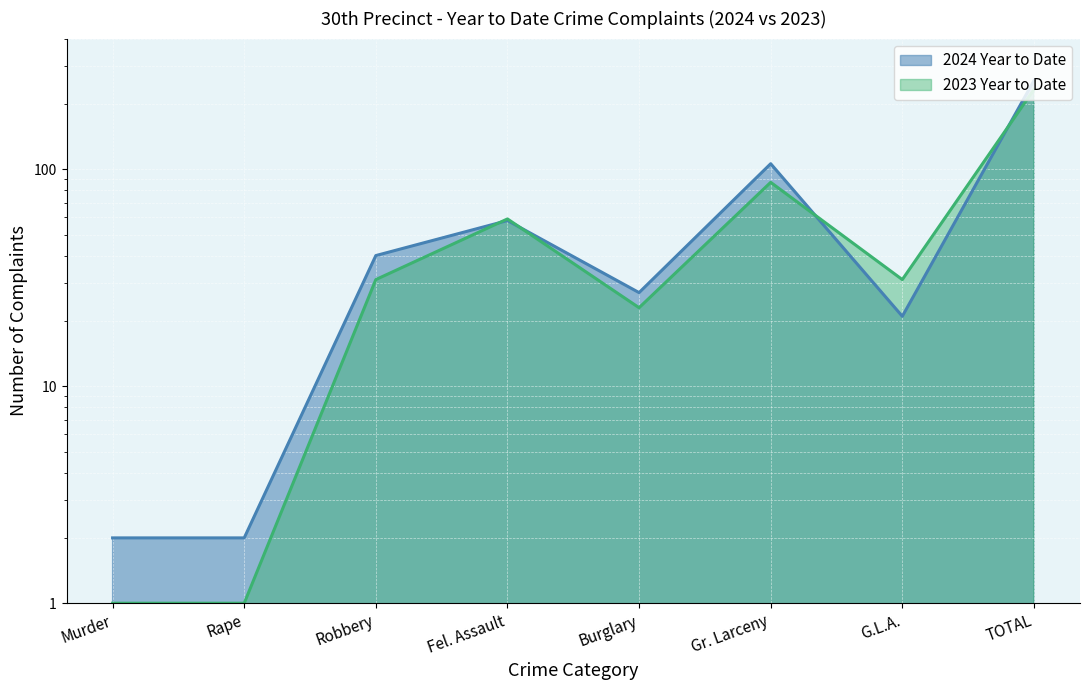

How many times do 2024 Year to Date and 2023 Year to Date cross each other?

4